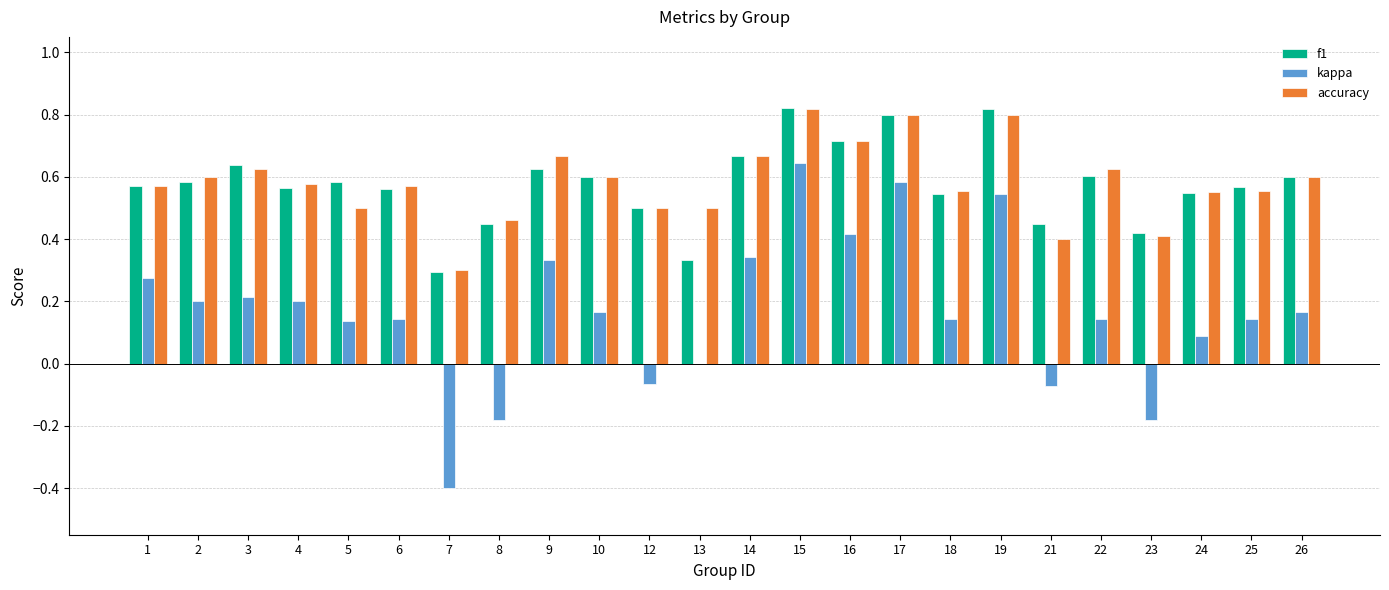

At which label does kappa reach its peak?

15